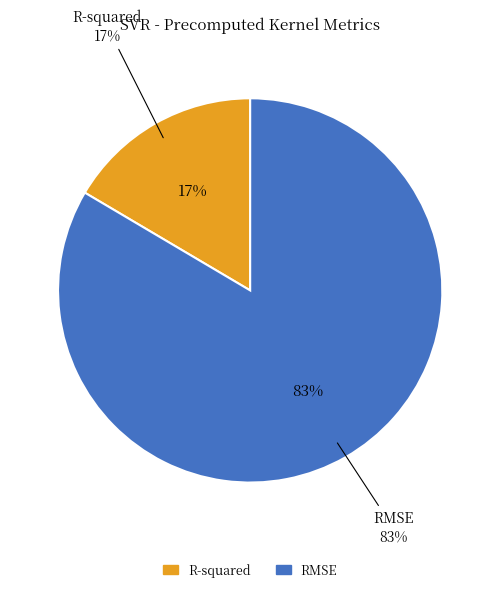

What portion of the pie excludes RMSE?

16.5%